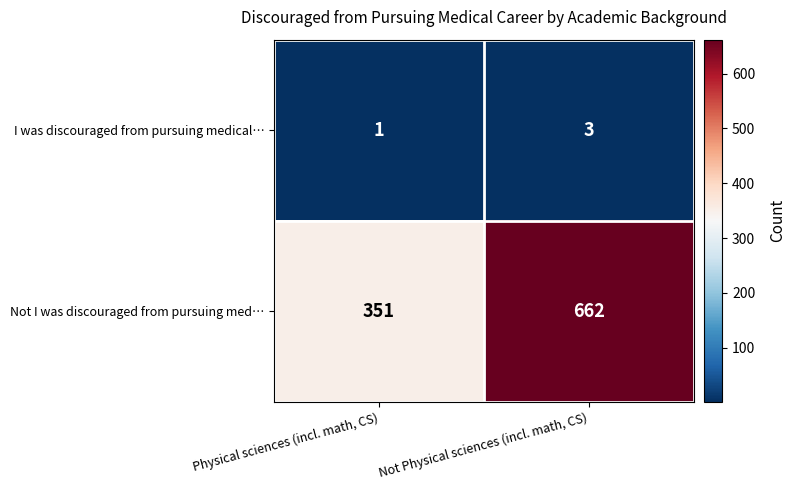

Is it true that Not I was discouraged from pursuing med… equals 251 at Not Physical sciences (incl. math, CS)?

False